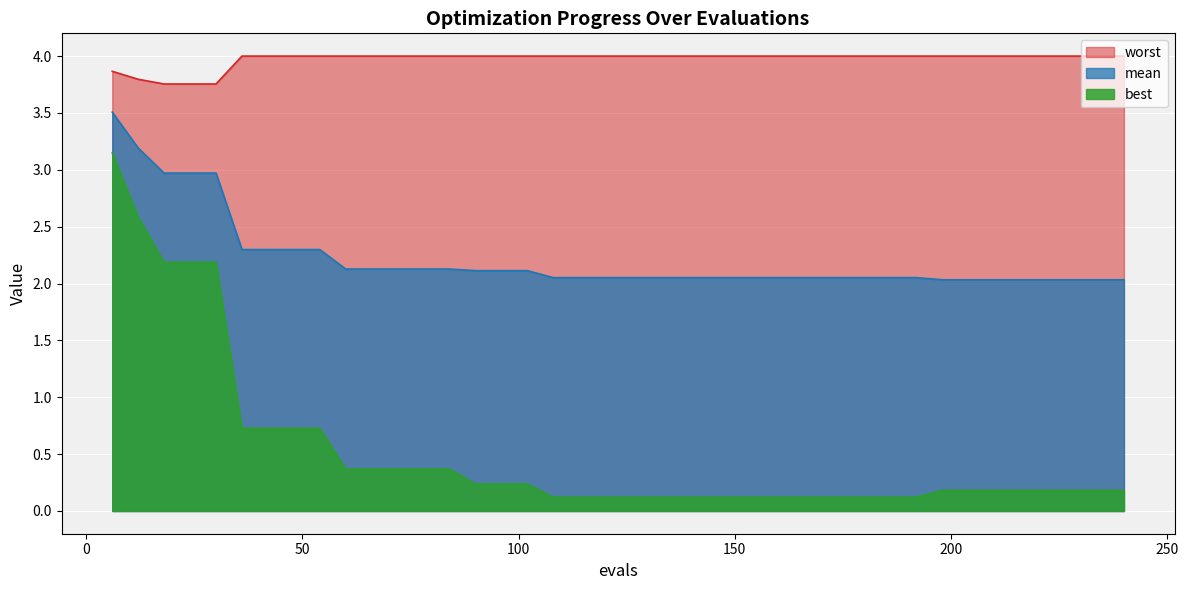

Reading left to right, extract all data points from this chart.

mean: 6=3.5	12=3.2	18=3.0	24=3.0	30=3.0	36=2.3	42=2.3	48=2.3	54=2.3	60=2.1	66=2.1	72=2.1	78=2.1	84=2.1	90=2.1	96=2.1	102=2.1	108=2.1	114=2.1	120=2.1	126=2.1	132=2.1	138=2.1	144=2.1	150=2.1	156=2.1	162=2.1	168=2.1	174=2.1	180=2.1	186=2.1	192=2.1	198=2.0	204=2.0	210=2.0	216=2.0	222=2.0	228=2.0	234=2.0	240=2.0
best: 6=3.1	12=2.6	18=2.2	24=2.2	30=2.2	36=0.7	42=0.7	48=0.7	54=0.7	60=0.4	66=0.4	72=0.4	78=0.4	84=0.4	90=0.2	96=0.2	102=0.2	108=0.1	114=0.1	120=0.1	126=0.1	132=0.1	138=0.1	144=0.1	150=0.1	156=0.1	162=0.1	168=0.1	174=0.1	180=0.1	186=0.1	192=0.1	198=0.2	204=0.2	210=0.2	216=0.2	222=0.2	228=0.2	234=0.2	240=0.2
worst: 6=3.9	12=3.8	18=3.8	24=3.8	30=3.8	36=4.0	42=4.0	48=4.0	54=4.0	60=4.0	66=4.0	72=4.0	78=4.0	84=4.0	90=4.0	96=4.0	102=4.0	108=4.0	114=4.0	120=4.0	126=4.0	132=4.0	138=4.0	144=4.0	150=4.0	156=4.0	162=4.0	168=4.0	174=4.0	180=4.0	186=4.0	192=4.0	198=4.0	204=4.0	210=4.0	216=4.0	222=4.0	228=4.0	234=4.0	240=4.0